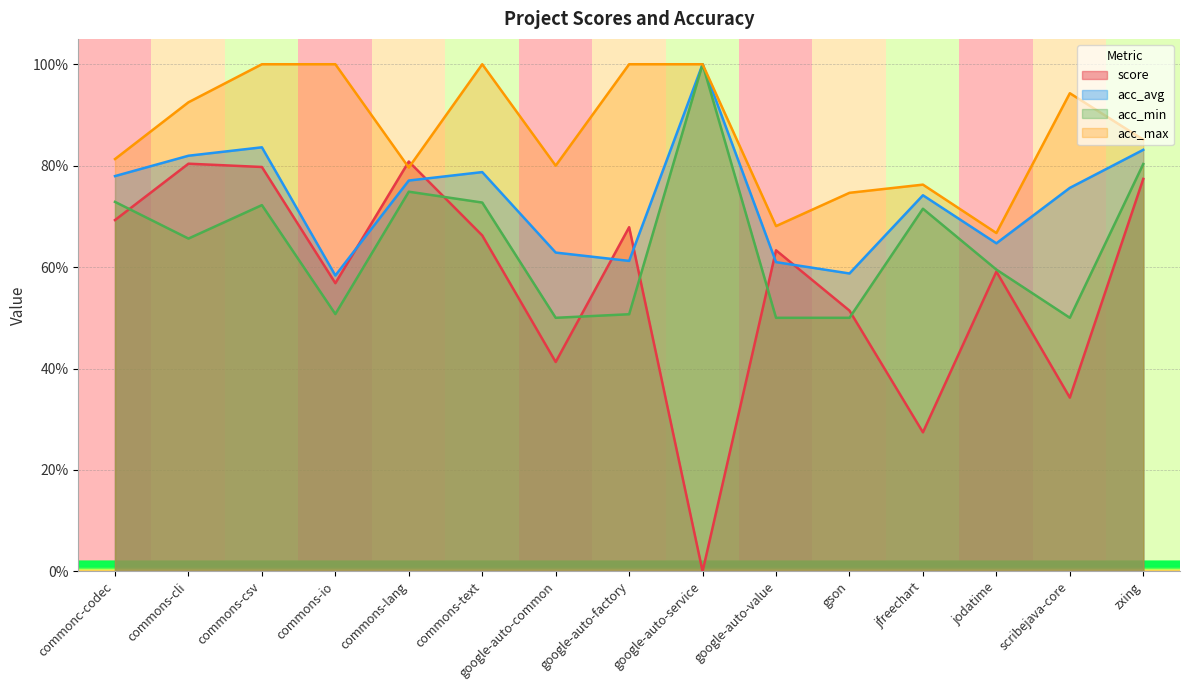

Reading right to left, what are all the values shown in this chart?

score: zxing=0.8	scribejava-core=0.3	jodatime=0.6	jfreechart=0.3	gson=0.5	google-auto-value=0.6	google-auto-service=0.0	google-auto-factory=0.7	google-auto-common=0.4	commons-text=0.7	commons-lang=0.8	commons-io=0.6	commons-csv=0.8	commons-cli=0.8	commonc-codec=0.7
acc_avg: zxing=0.8	scribejava-core=0.8	jodatime=0.6	jfreechart=0.7	gson=0.6	google-auto-value=0.6	google-auto-service=1.0	google-auto-factory=0.6	google-auto-common=0.6	commons-text=0.8	commons-lang=0.8	commons-io=0.6	commons-csv=0.8	commons-cli=0.8	commonc-codec=0.8
acc_min: zxing=0.8	scribejava-core=0.5	jodatime=0.6	jfreechart=0.7	gson=0.5	google-auto-value=0.5	google-auto-service=1.0	google-auto-factory=0.5	google-auto-common=0.5	commons-text=0.7	commons-lang=0.7	commons-io=0.5	commons-csv=0.7	commons-cli=0.7	commonc-codec=0.7
acc_max: zxing=0.9	scribejava-core=0.9	jodatime=0.7	jfreechart=0.8	gson=0.7	google-auto-value=0.7	google-auto-service=1.0	google-auto-factory=1.0	google-auto-common=0.8	commons-text=1.0	commons-lang=0.8	commons-io=1.0	commons-csv=1.0	commons-cli=0.9	commonc-codec=0.8